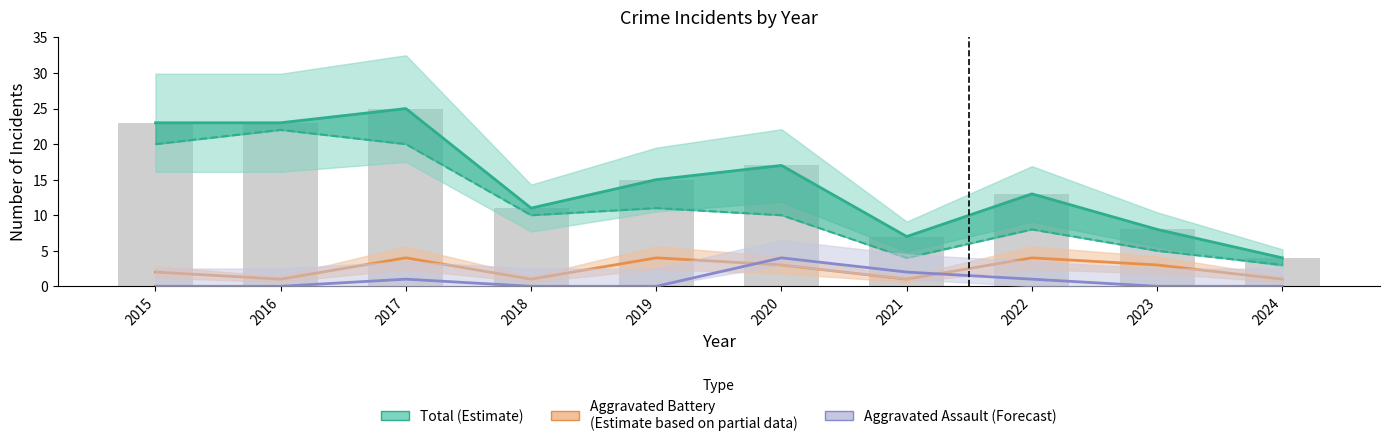

Which series has the widest spread of values?

Total